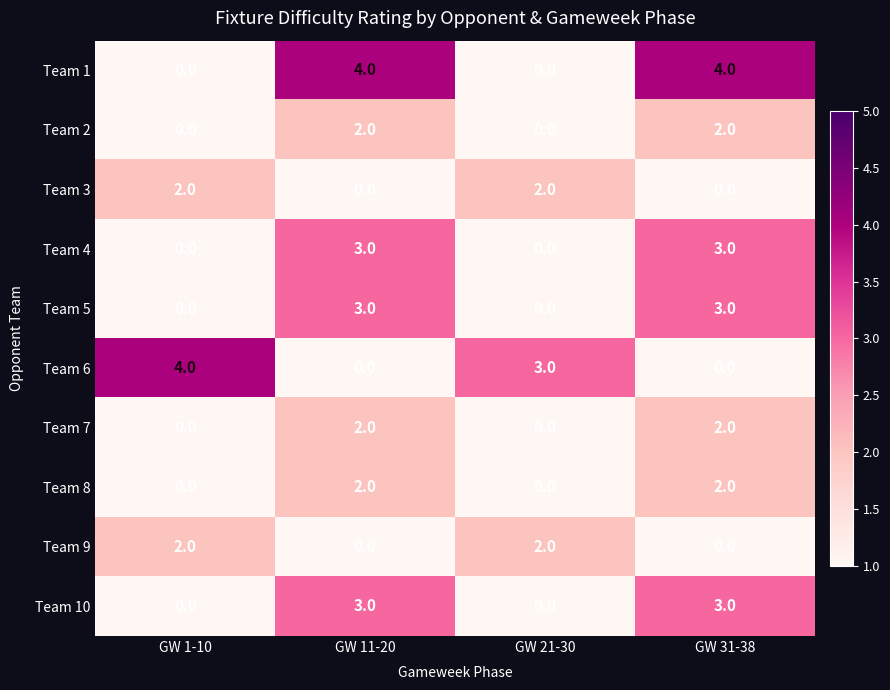

How many data points does each series have?

4